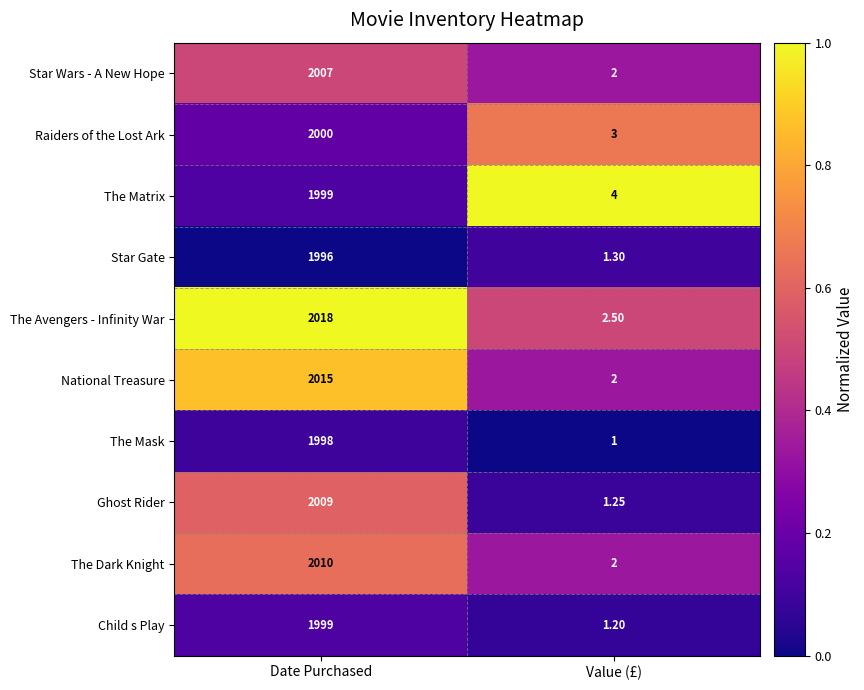

Rank the categories by Ghost Rider value from highest to lowest.

Date Purchased, Value (£)